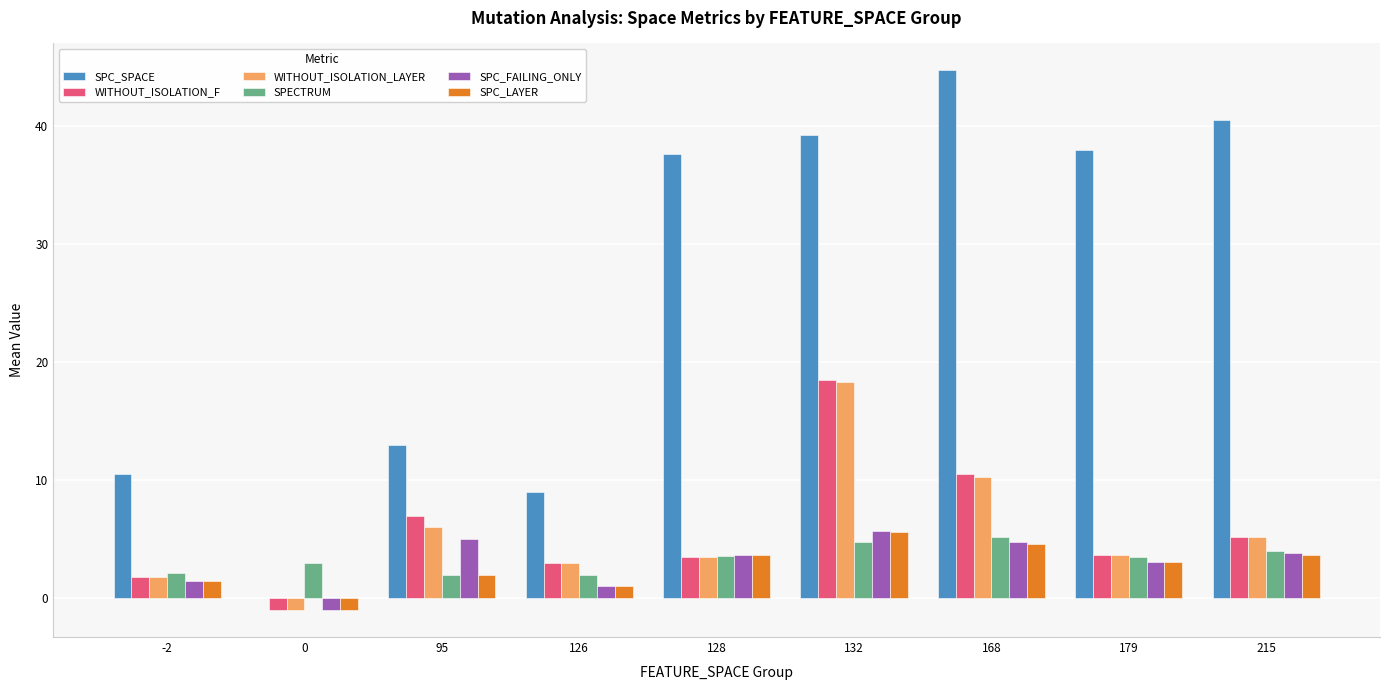

True or false: WITHOUT_ISOLATION_LAYER has a value of 6.4 at 179.

False